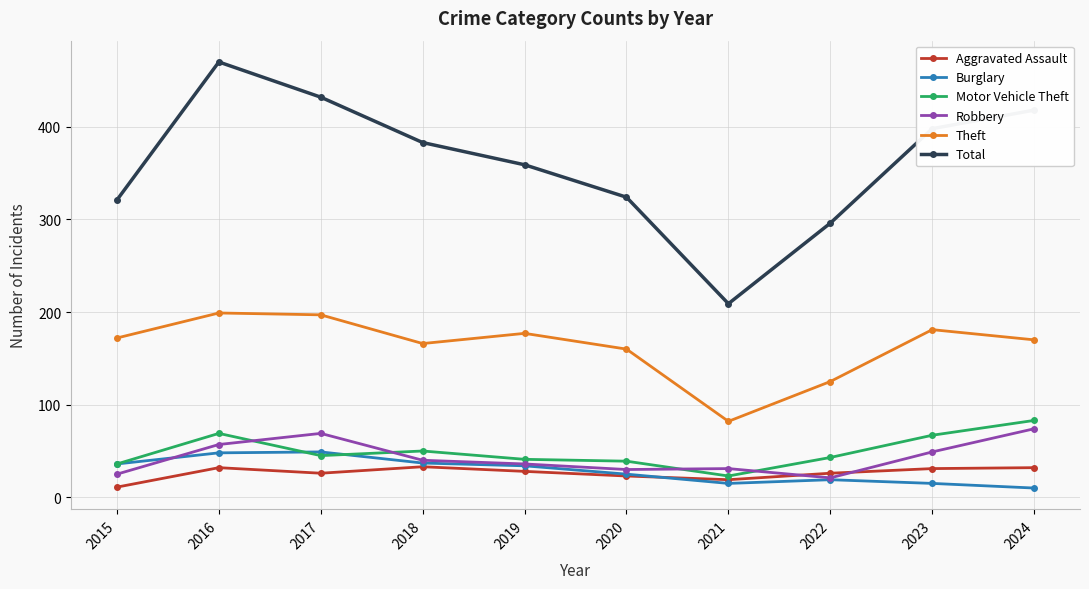

How many interior local peaks does the Theft series have?

3